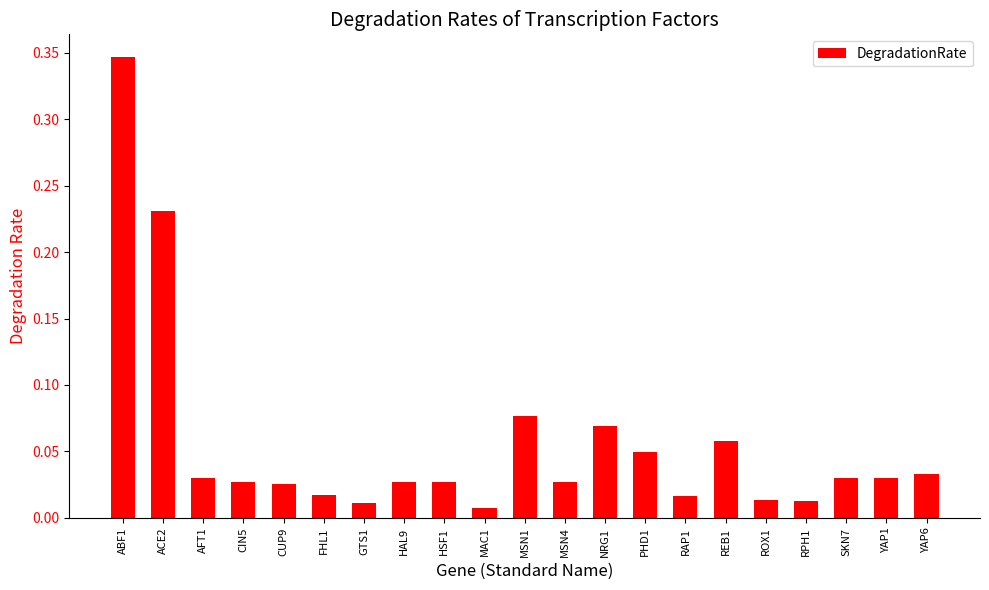

Between HSF1 and ABF1, which is larger?

ABF1